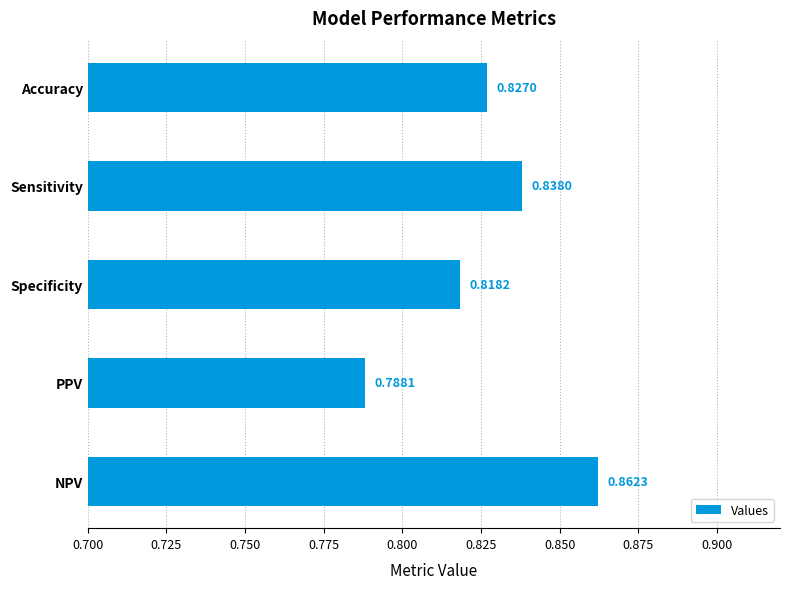

Count the number of categories in the chart.

5